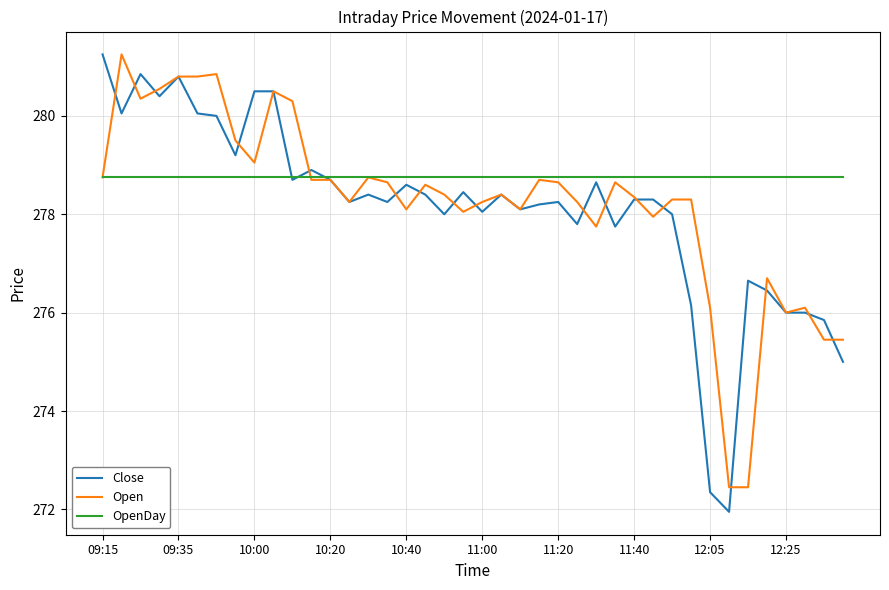

Which series has the largest total across all categories?

OpenDay